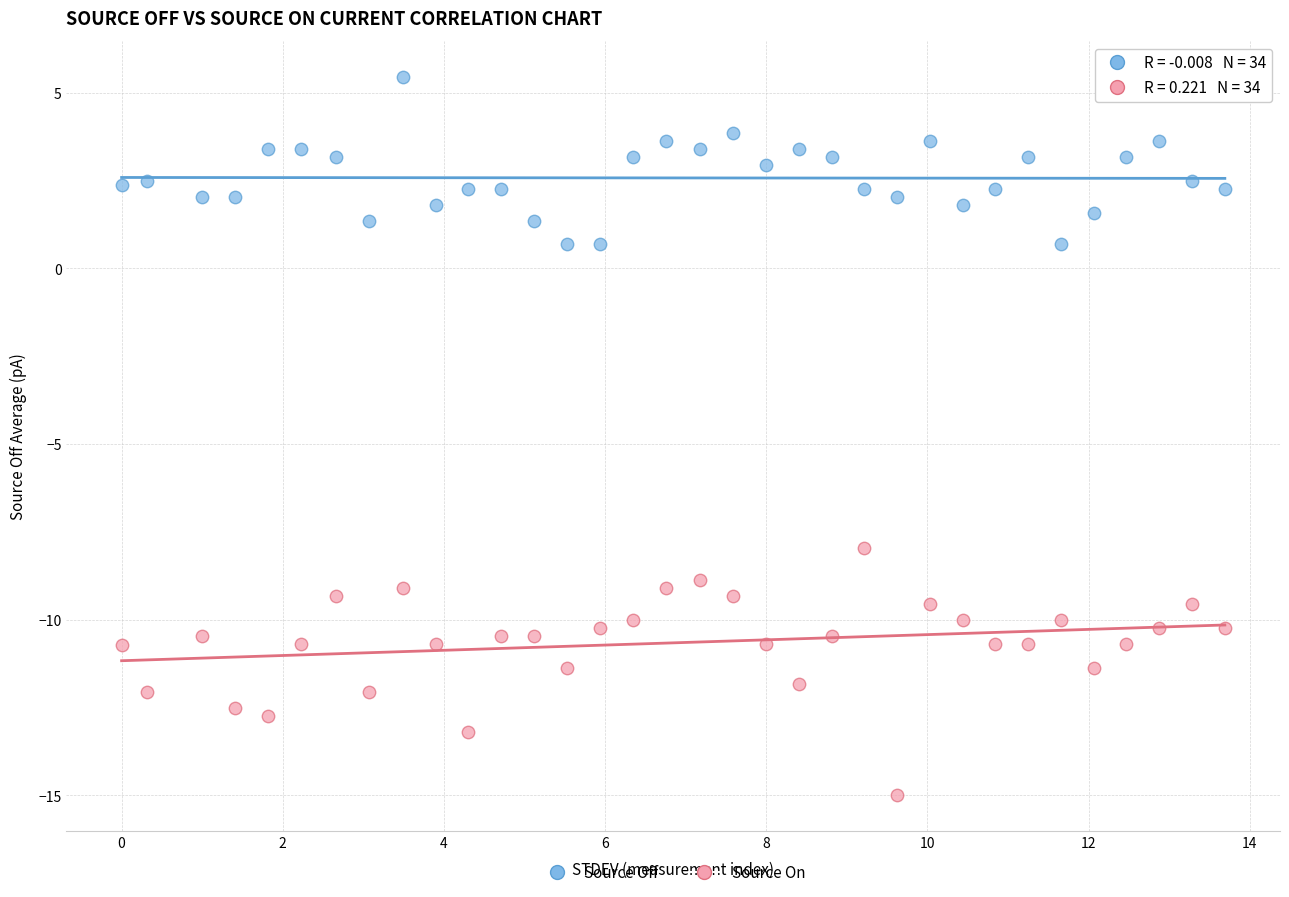

Across all series, what Y value is closest to -4?

-8.0